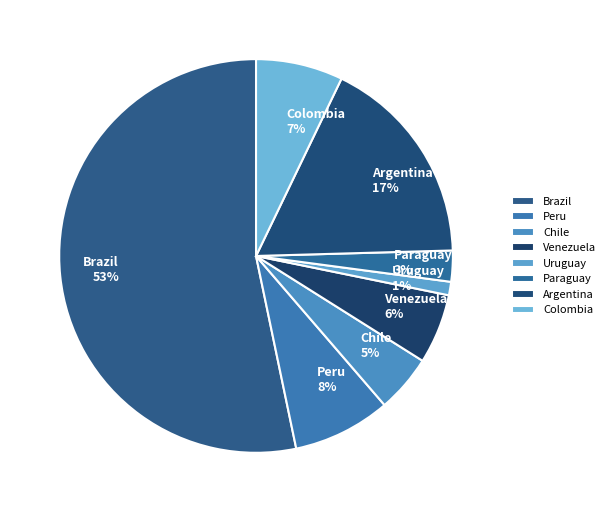

Approximately how many times larger is the value at Colombia compared to Peru?

0.9